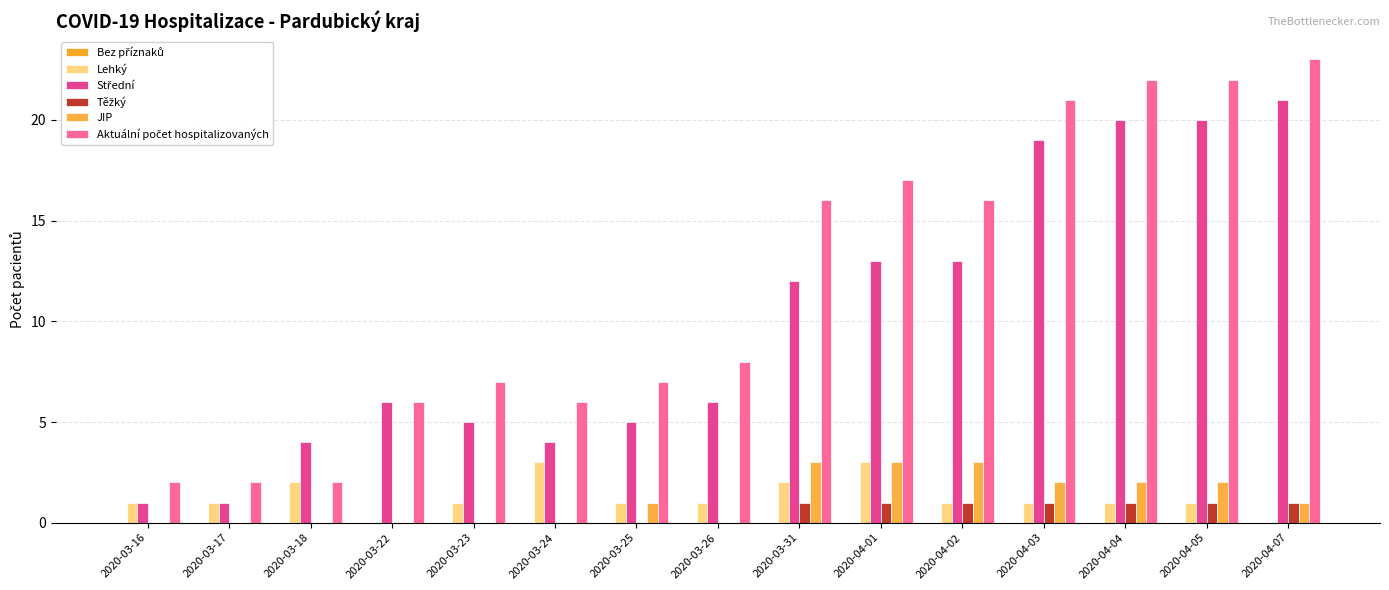

Are the bars grouped side by side (vs. stacked)?

Yes